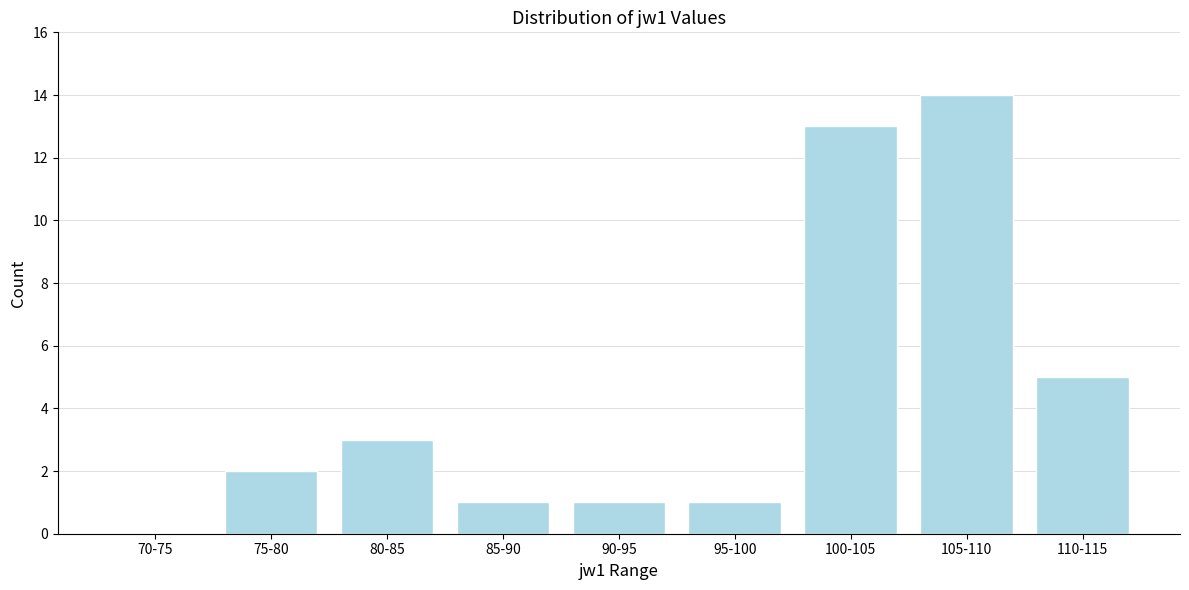

Reading left to right, list all the values displayed in this chart.

70-75=0	75-80=2	80-85=3	85-90=1	90-95=1	95-100=1	100-105=13	105-110=14	110-115=5